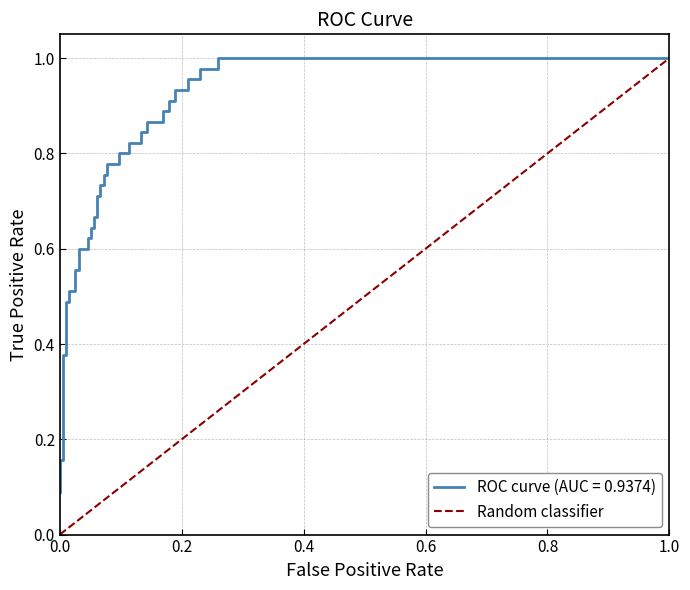

What is the value of the 2nd point from the left?

1